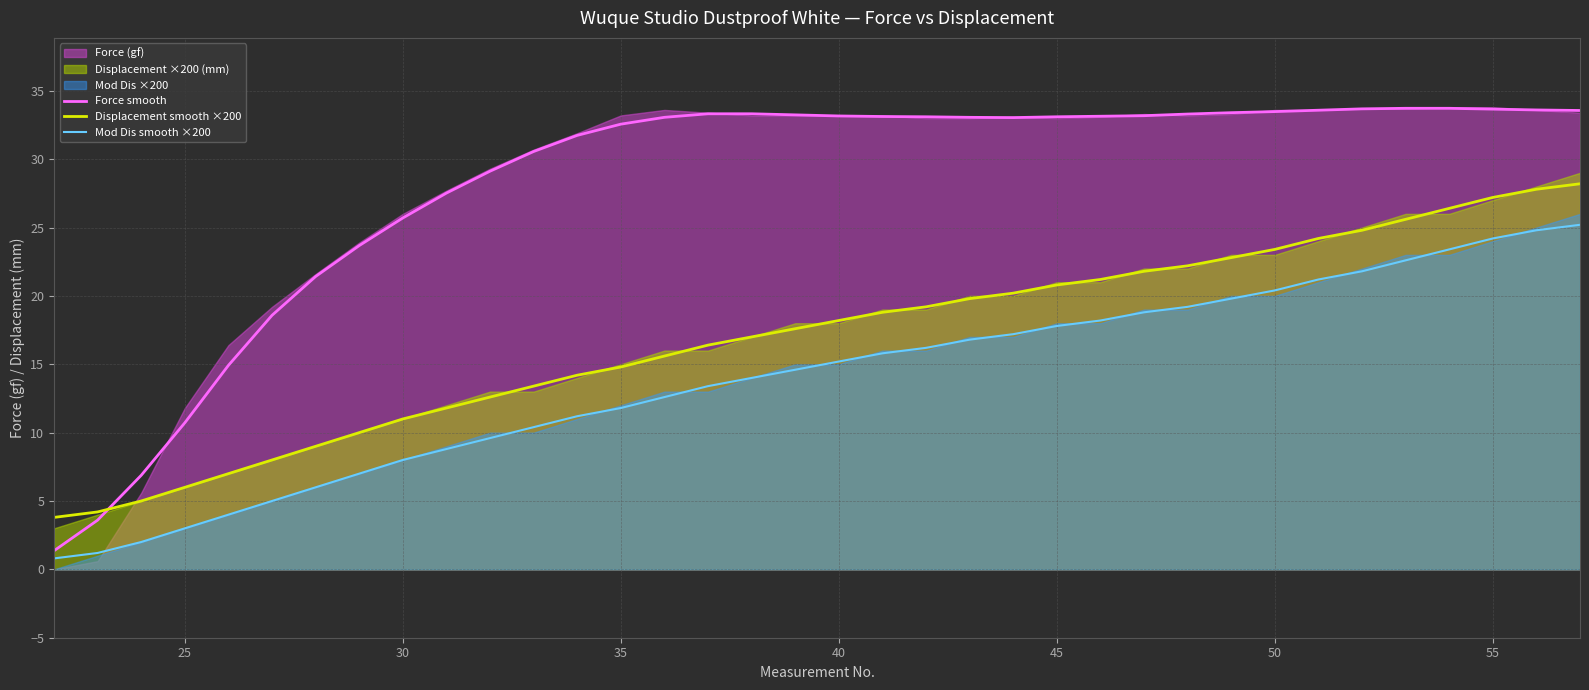

Count the number of categories in the chart.

36